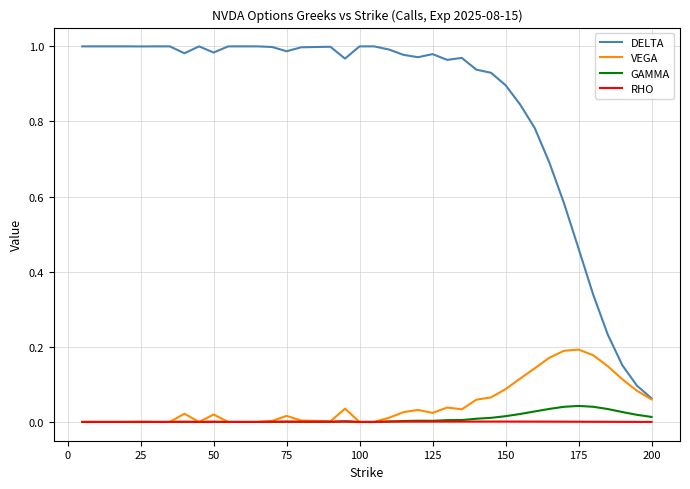

True or false: GAMMA and DELTA intersect in this chart.

False